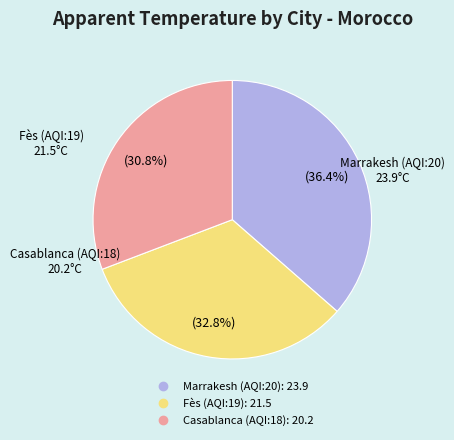

Approximately how many times larger is the value at Marrakesh (AQI:20) compared to Fès (AQI:19)?

1.1